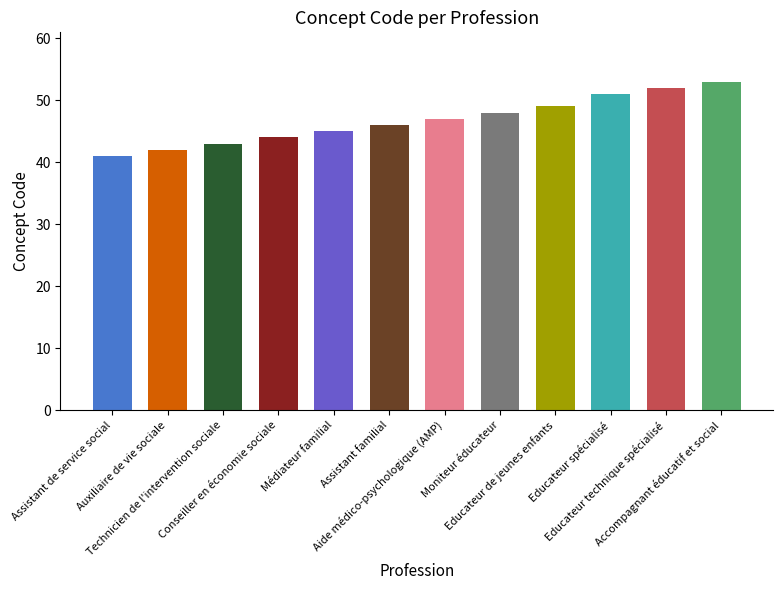

What is the maximum value shown in the chart?

53